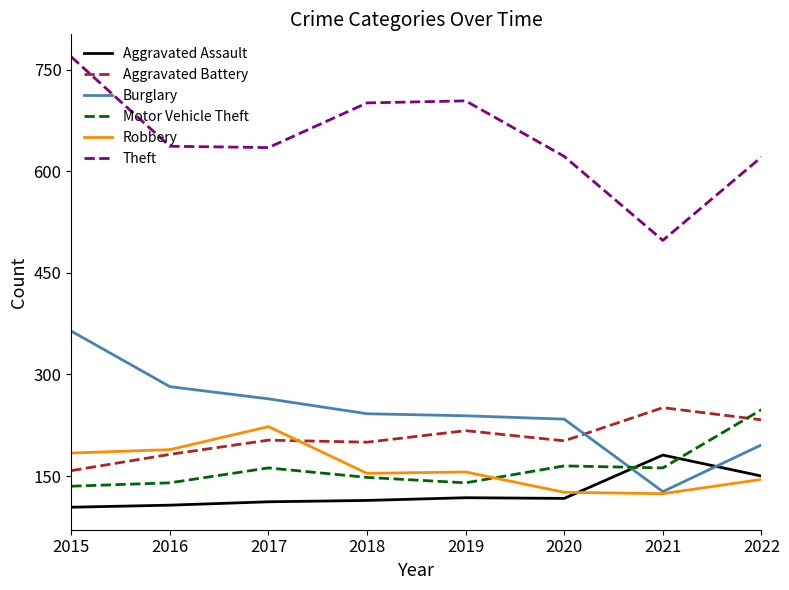

What is the total value across all series at 2022?

1593